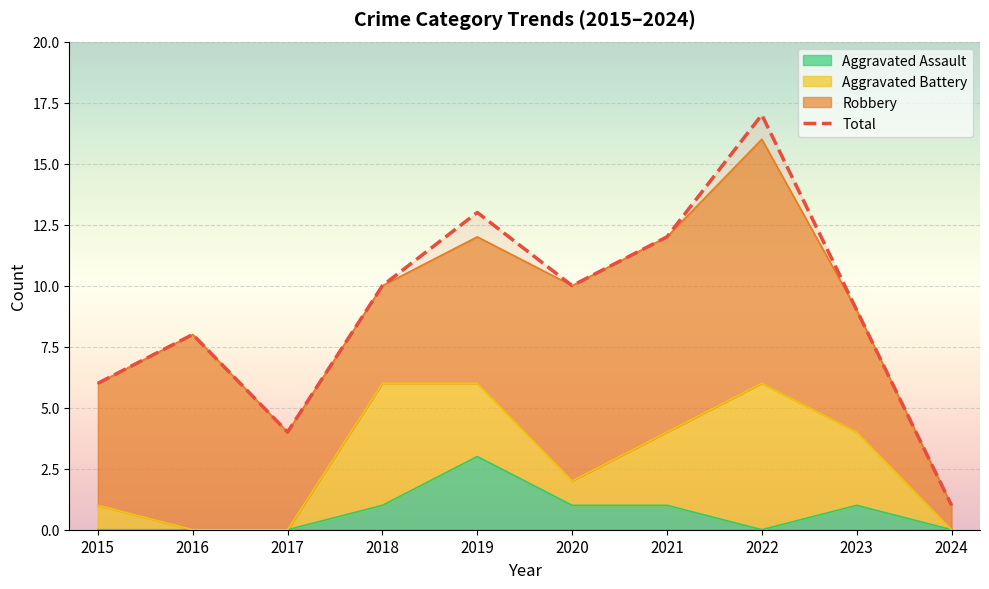

Approximately how many times larger is the value at 2024 compared to 2022?

0.1